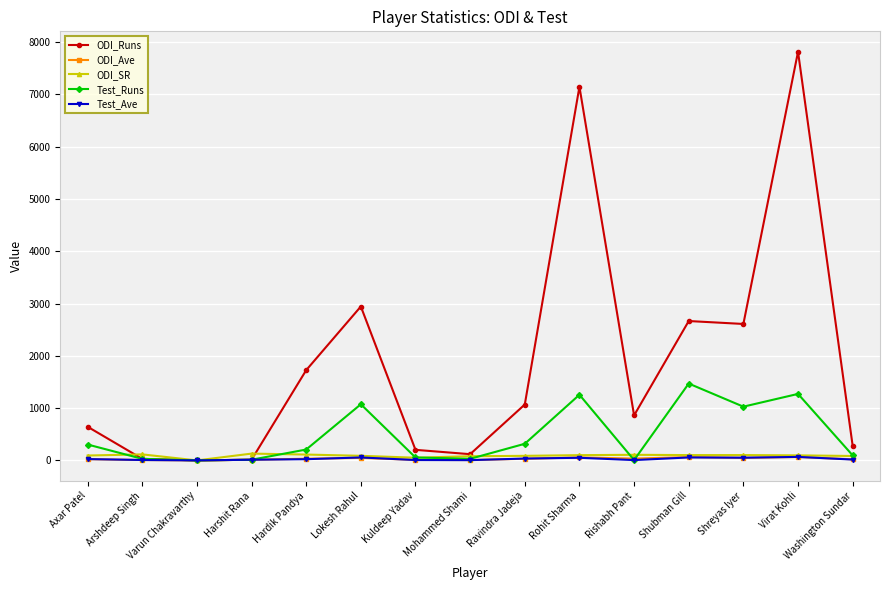

How many data points does each series have?

15